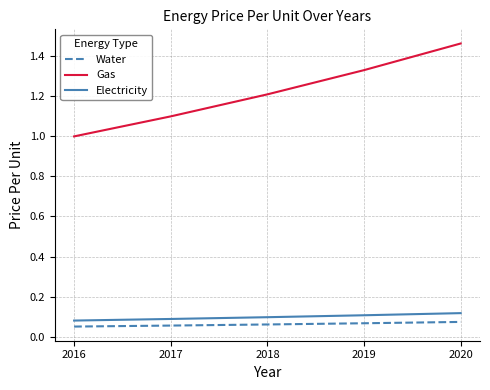

What is the sum of all Gas values?

6.1